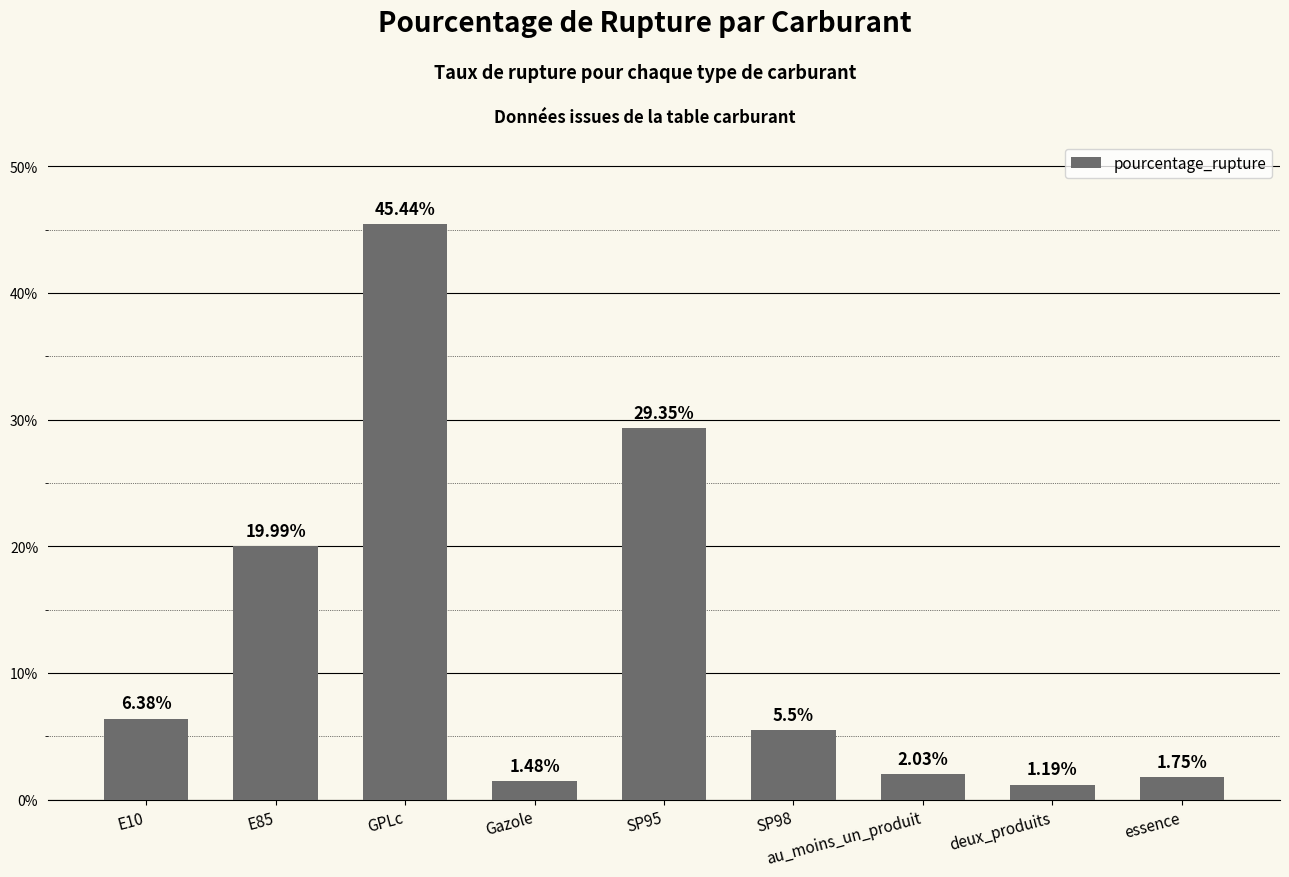

What is the change in value from E85 to au_moins_un_produit?

-18.0